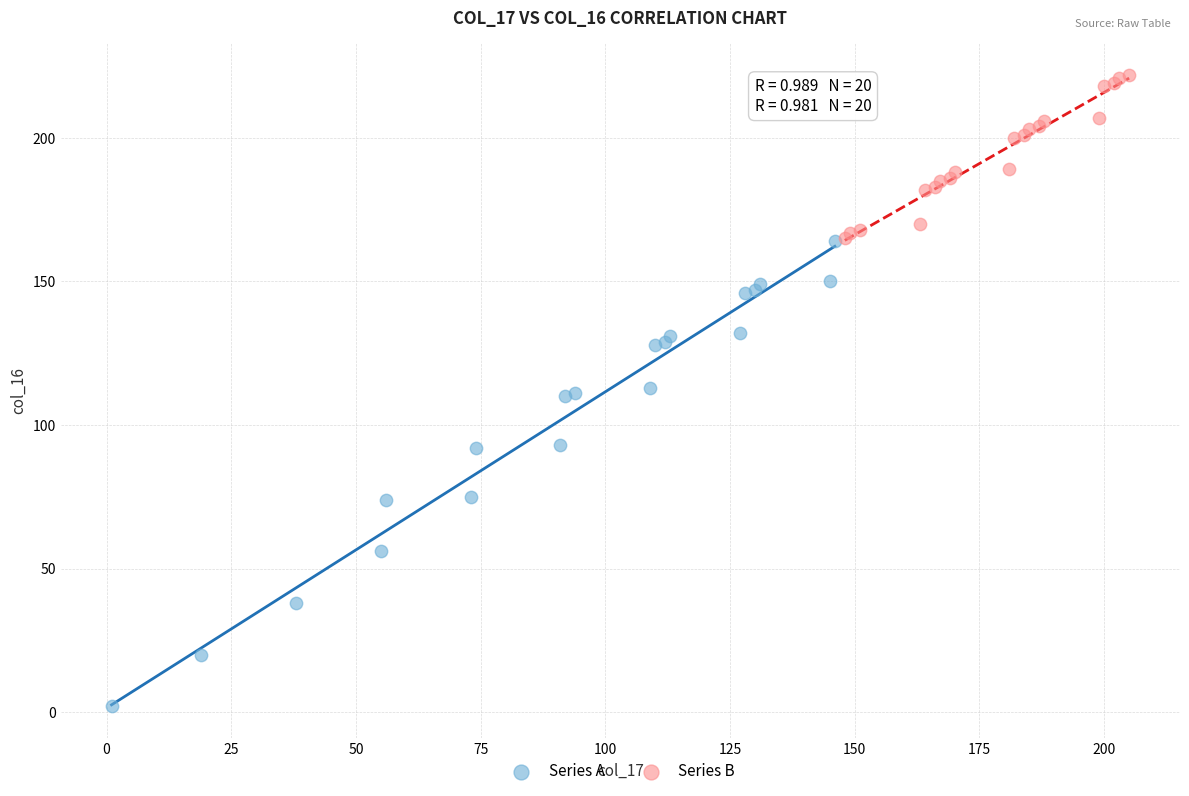

Which series has the widest spread of Y values?

Series A